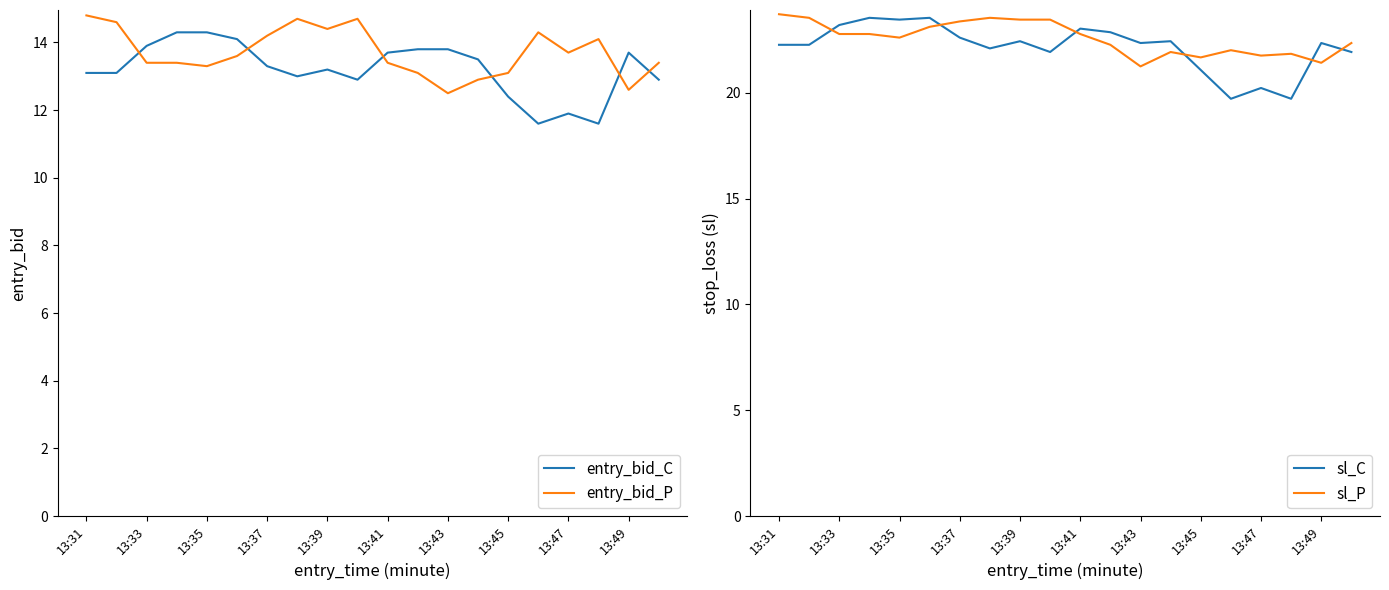

At which label does entry_bid_P first exceed 13?

13:31